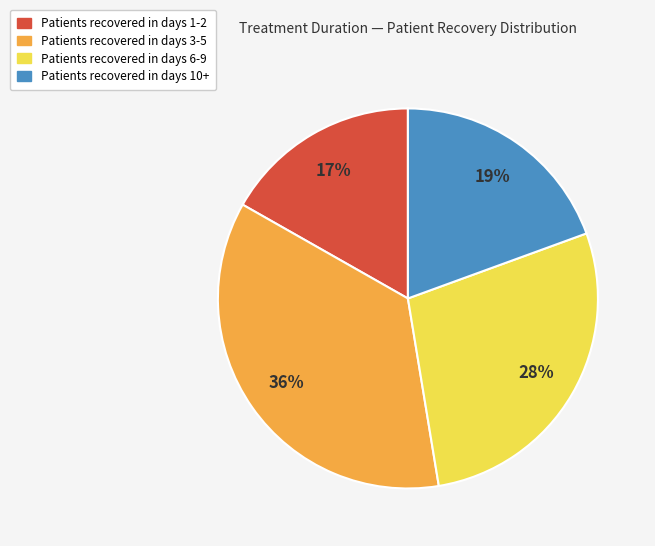

Does any single category account for the majority?

No